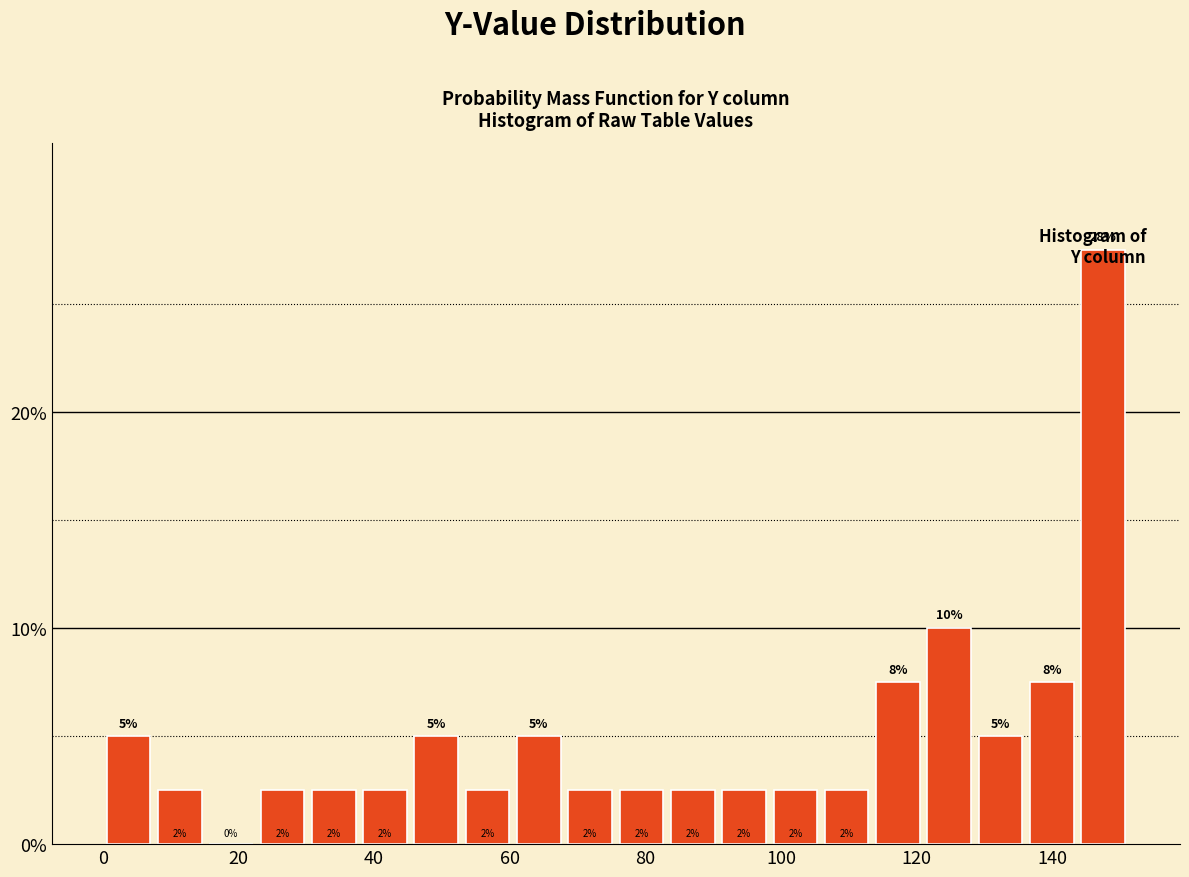

Around what value on the x-axis is the tallest bar? Give the approximate position of its centre, as read against the axis.

148